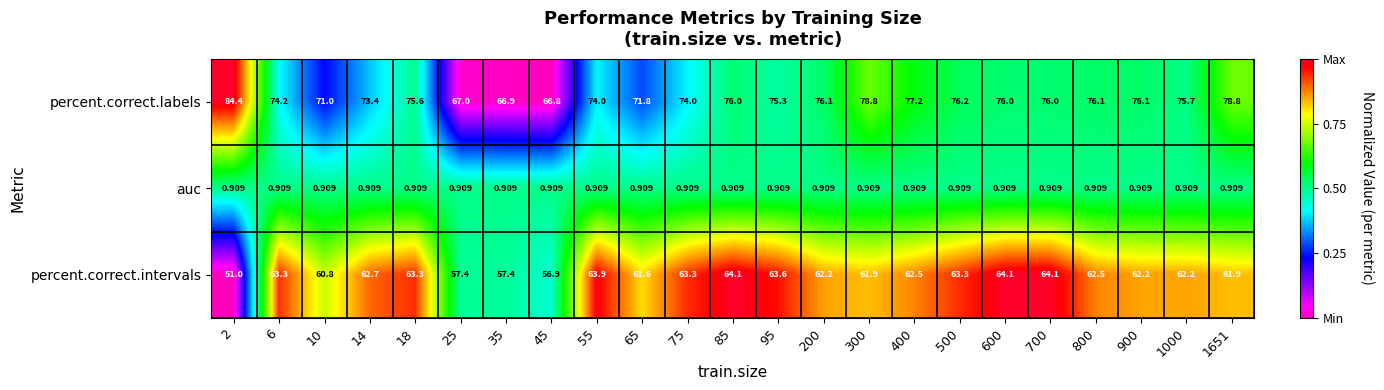

Rank the series by their maximum value, from highest to lowest.

percent.correct.labels, percent.correct.intervals, auc